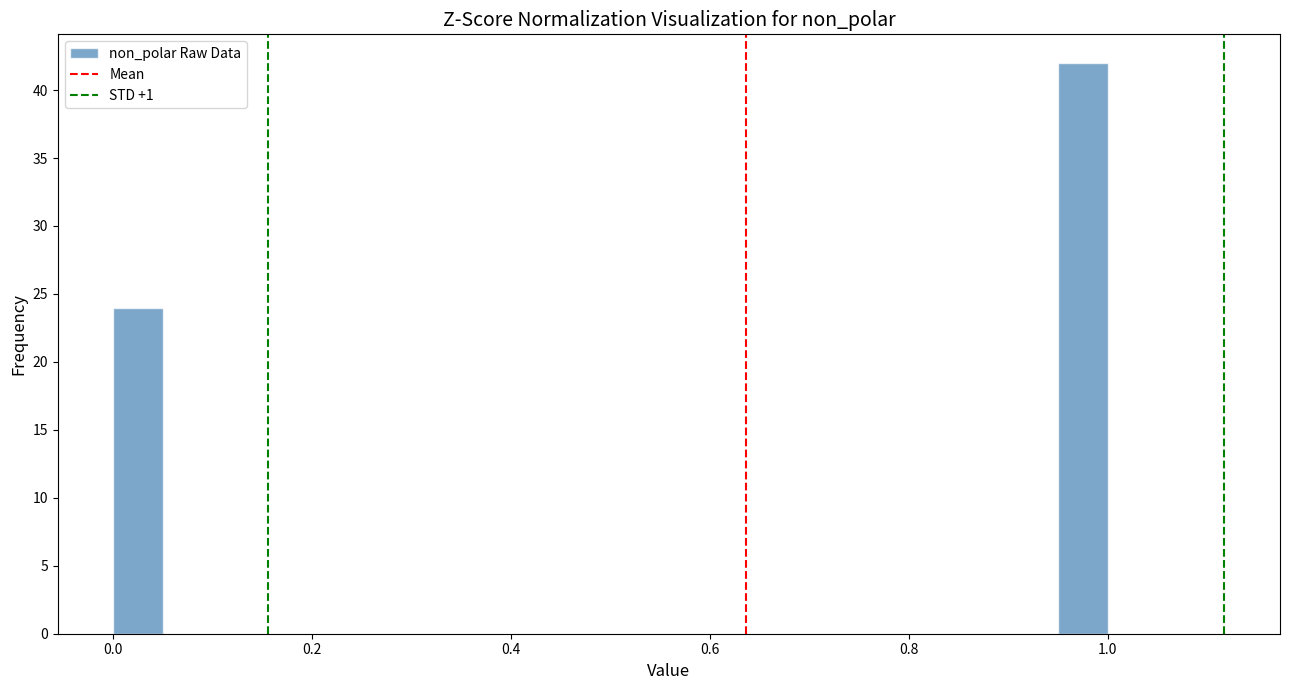

Read against the x-axis, roughly where is the centre of the tallest bar?

0.98